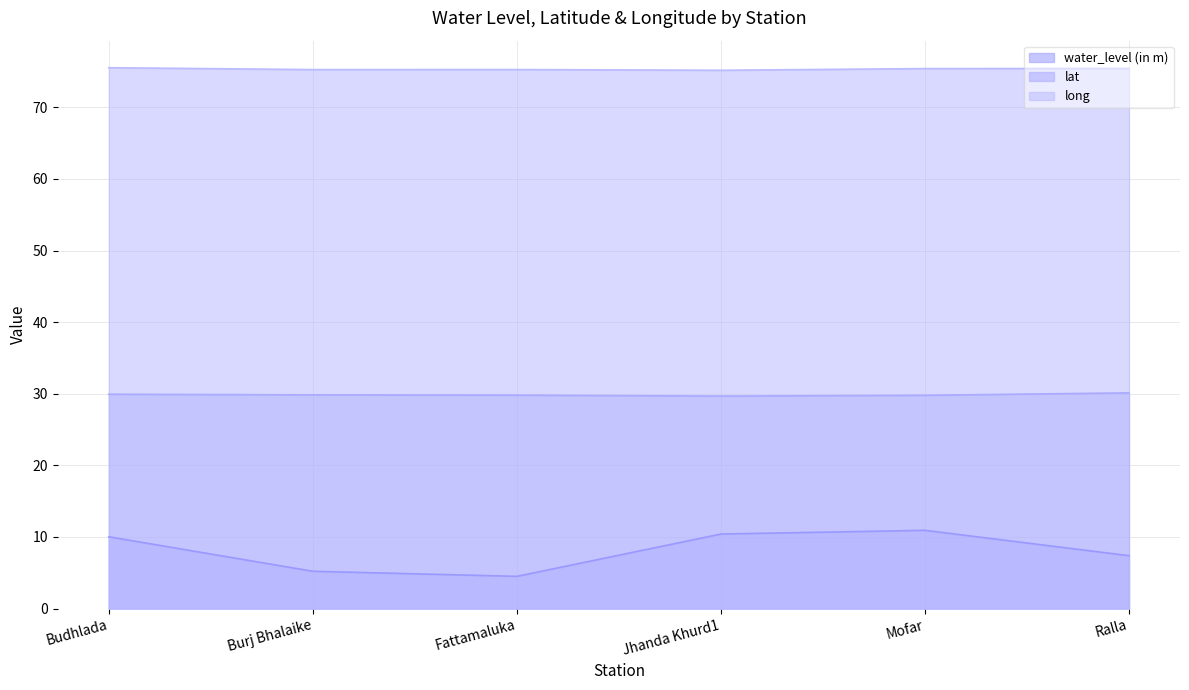

Which has a higher value, Budhlada or Jhanda Khurd1?

Jhanda Khurd1